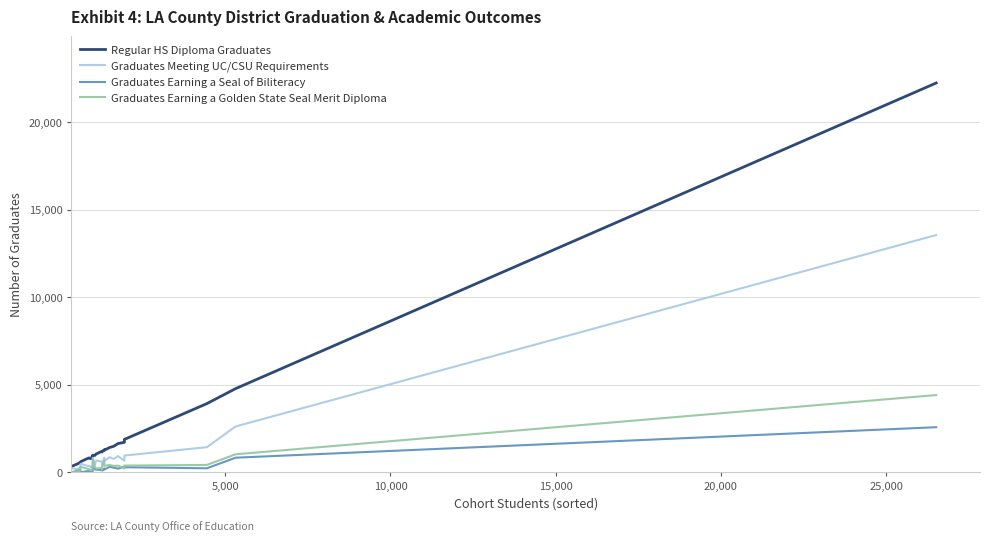

Which series has the largest total across all categories?

Regular HS Diploma Graduates